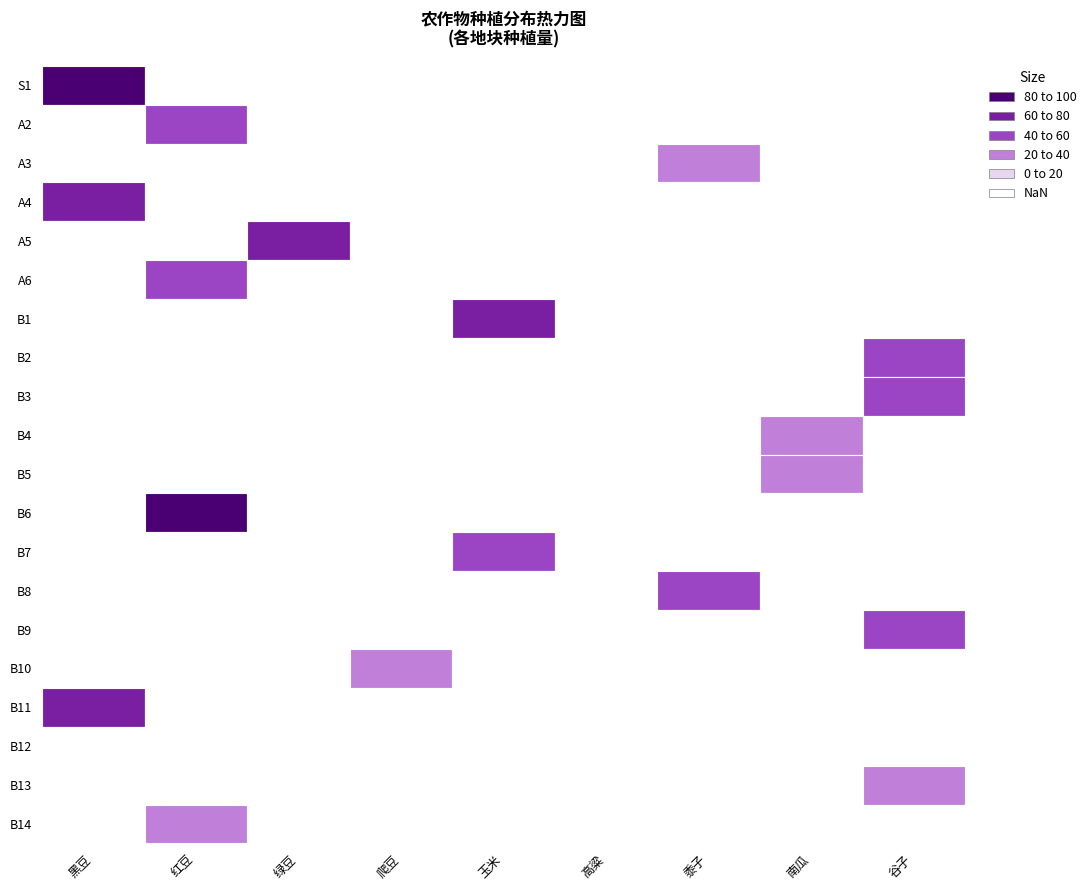

What is the spread (max minus min) of values at 爬豆?

25